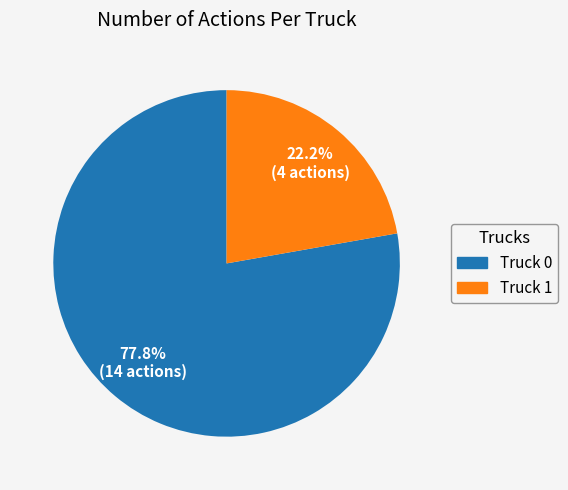

To the nearest percent, what is the combined percentage of Truck 1 and Truck 0?

100%